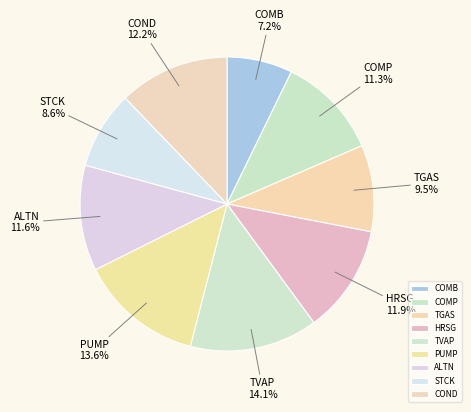

What percentage is the TVAP slice, to the nearest percent?

14%